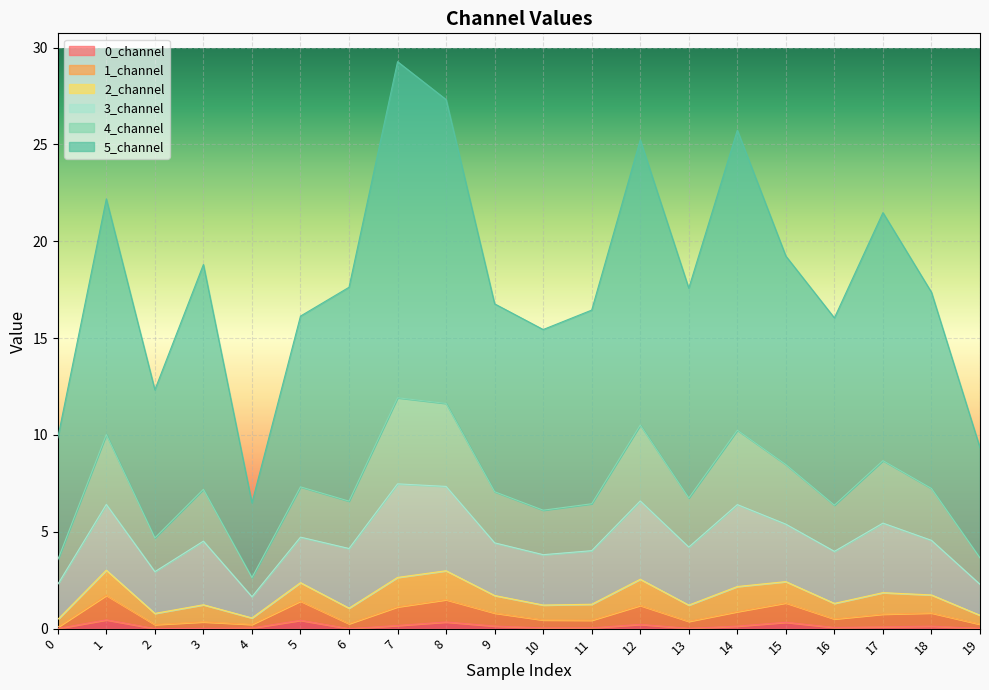

What is the value of the 0_channel point at the 6th from the left?

0.4